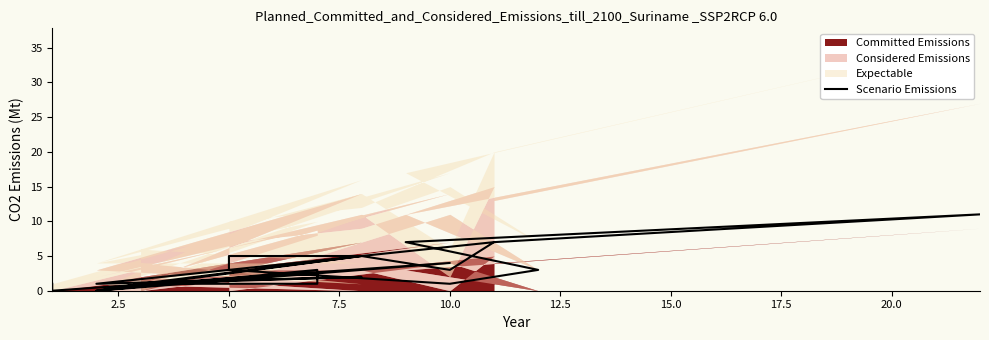

True or false: the data has more than 1 interior local peaks.

True